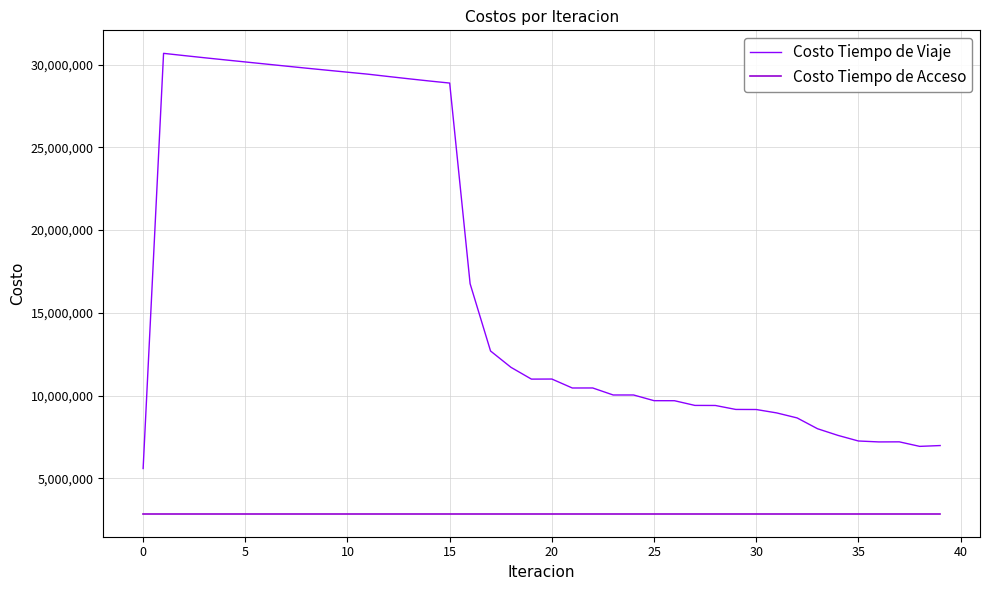

What is the lowest value of the Costo Tiempo de Viaje series?

5588208.4